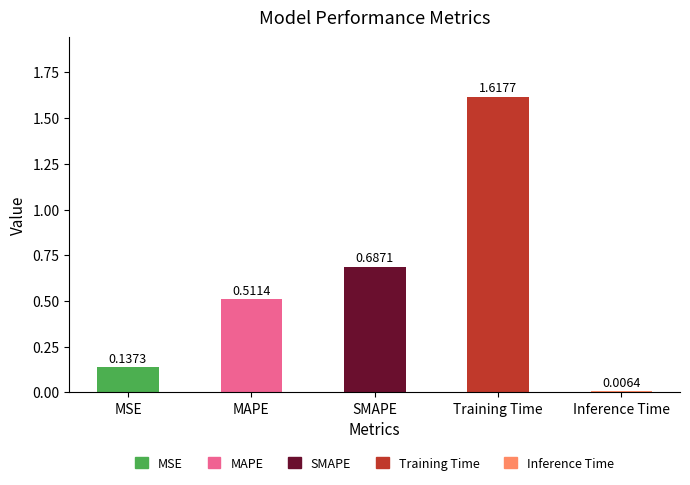

List the labels in order of value, largest first.

Training Time, SMAPE, MAPE, MSE, Inference Time